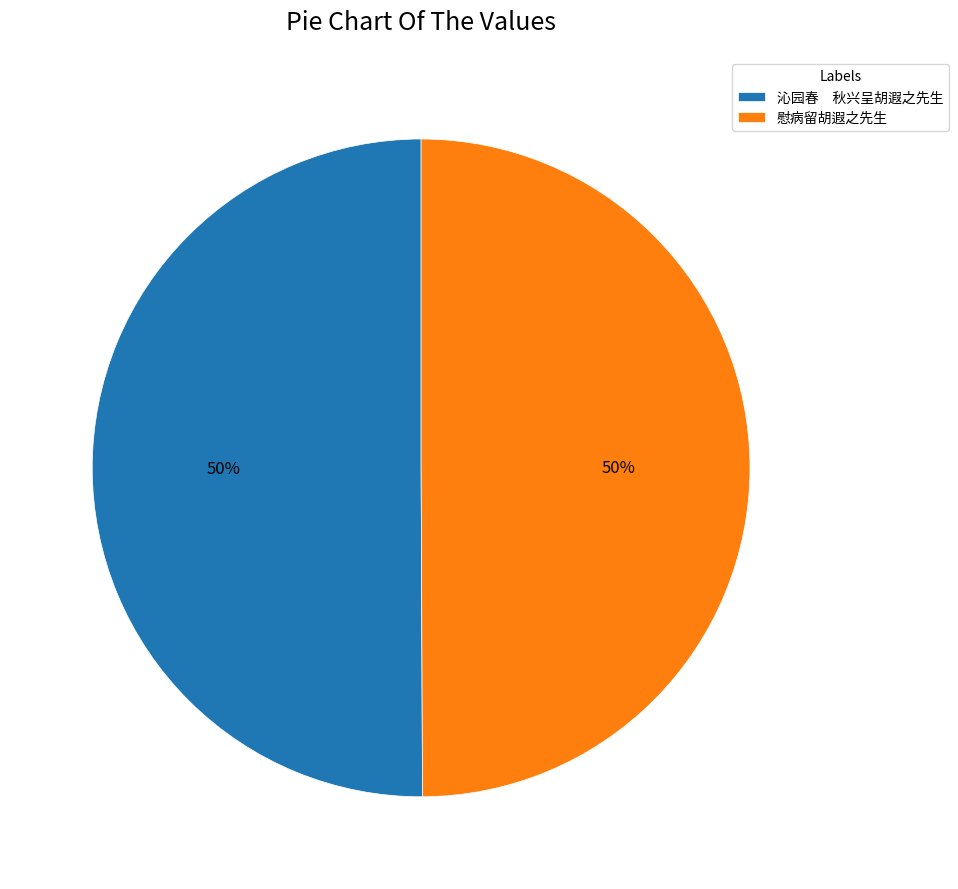

To the nearest percent, what portion does 慰病留胡遐之先生 represent?

50%